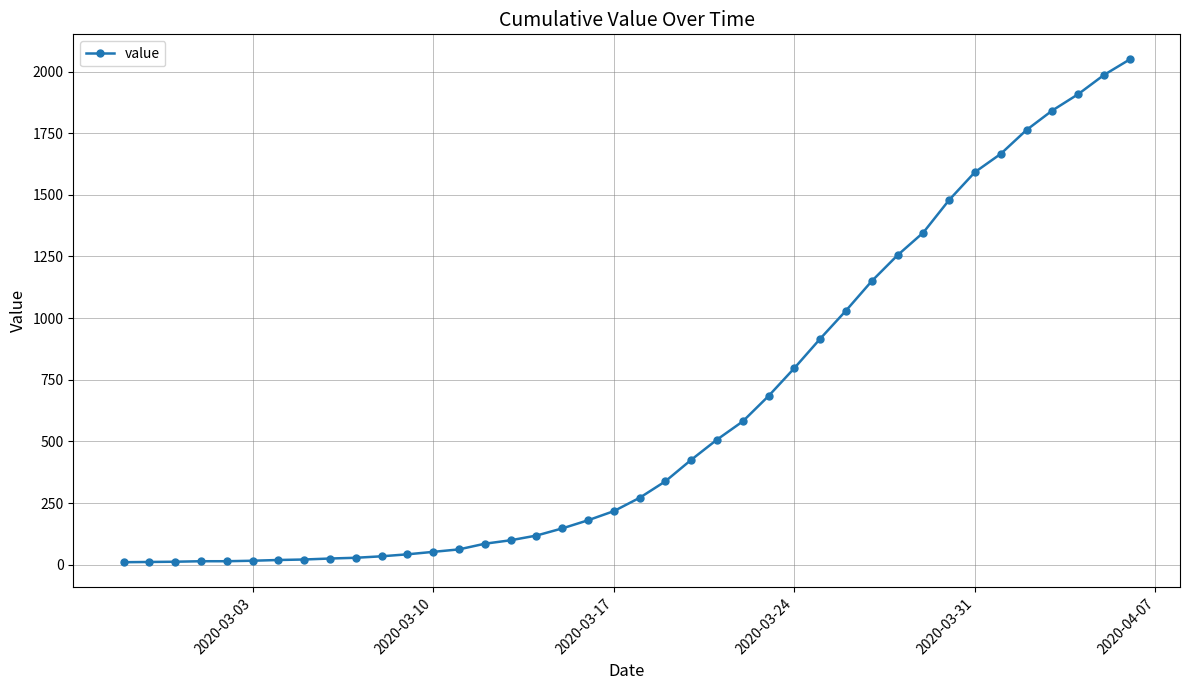

What is the difference between the maximum and second lowest values?

2038